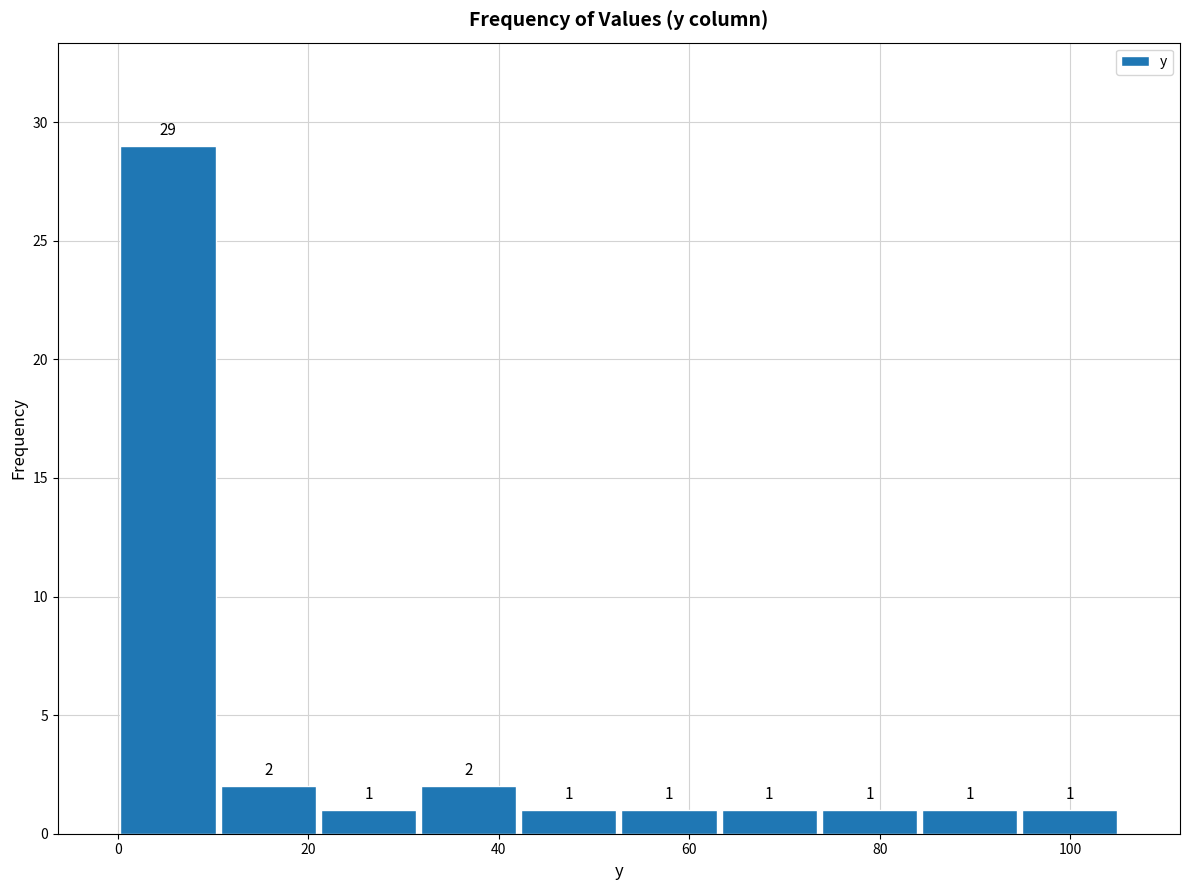

How tall is the bar that spans 32 to 42 on the x-axis? The bar edges are not printed on the chart, so give them approximately, as read against the axis.

2